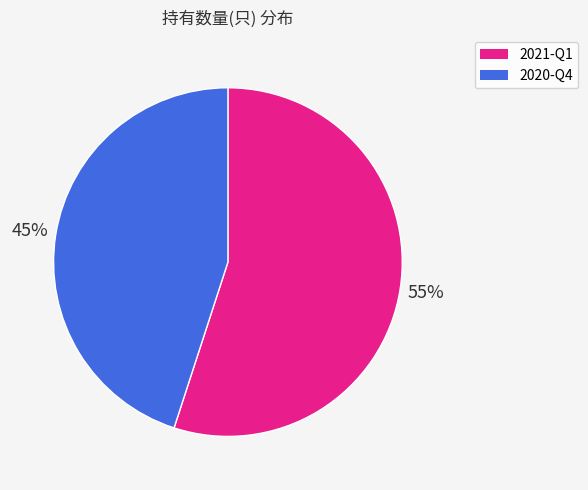

To the nearest percent, what is the average slice percentage?

50%